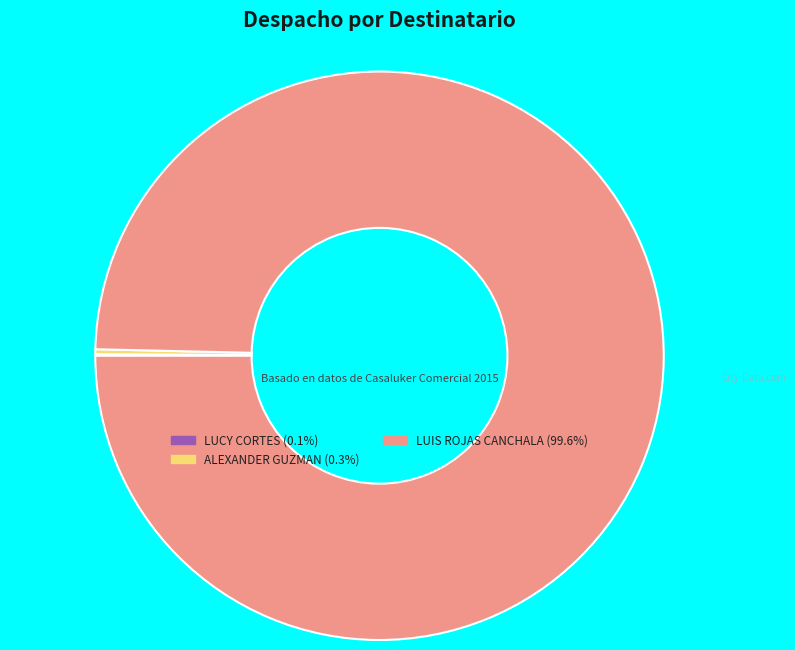

Is there any slice that represents more than half of the pie?

Yes